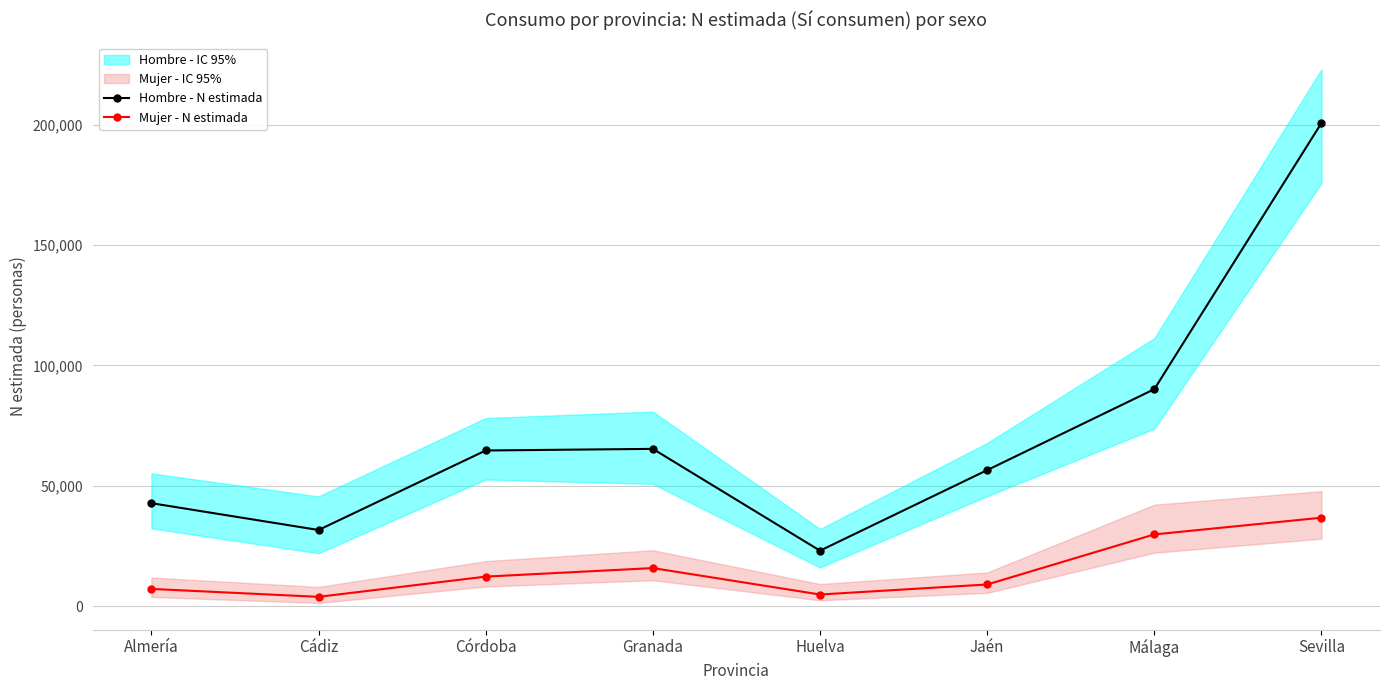

What is the minimum value shown in the chart?

3869